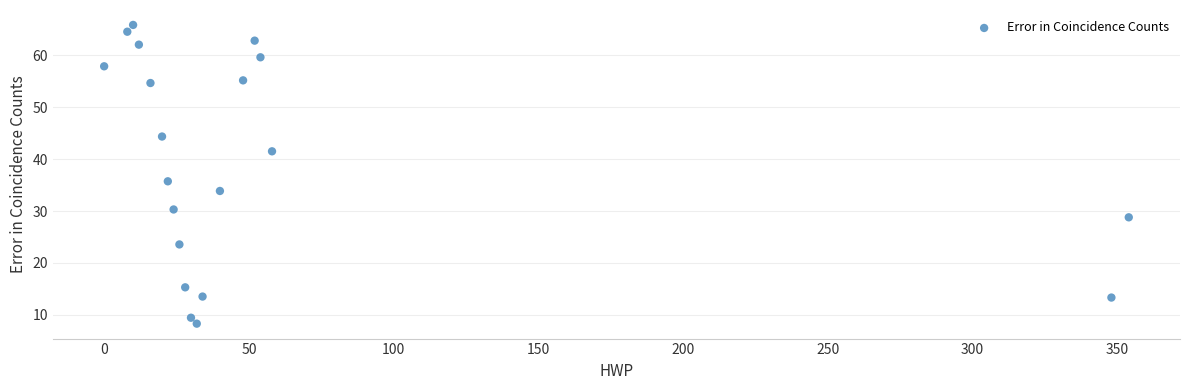

What is the range of X values (max minus min)?

354.0